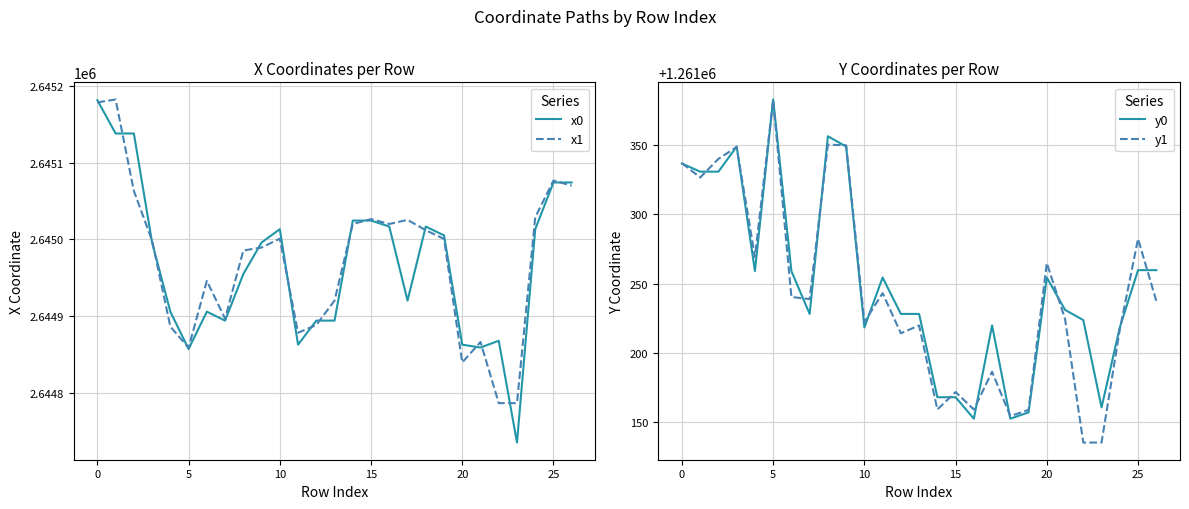

Is this an area chart (filled region under the line)?

No